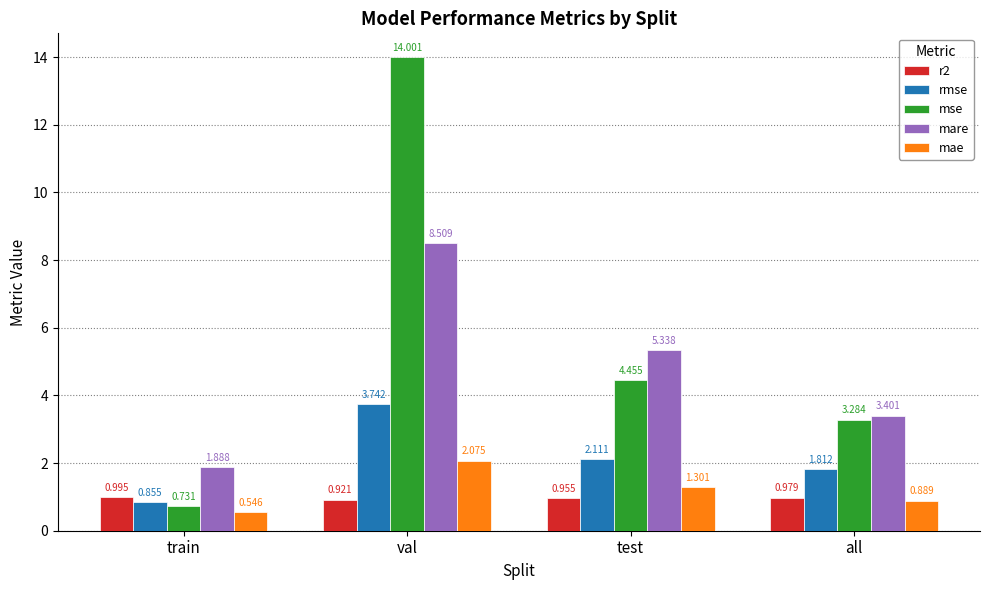

Which series has the widest spread of values?

mse